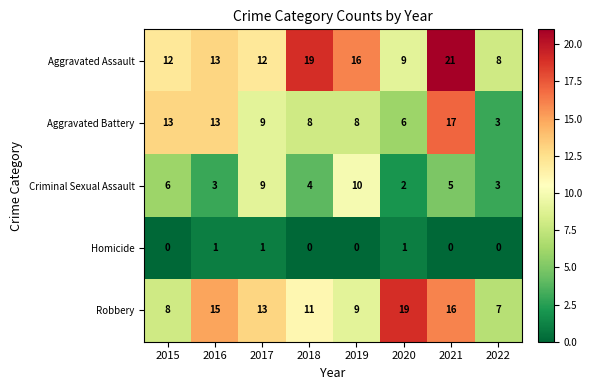

Between 2016 and 2021, which series saw the biggest shift?

Aggravated Assault